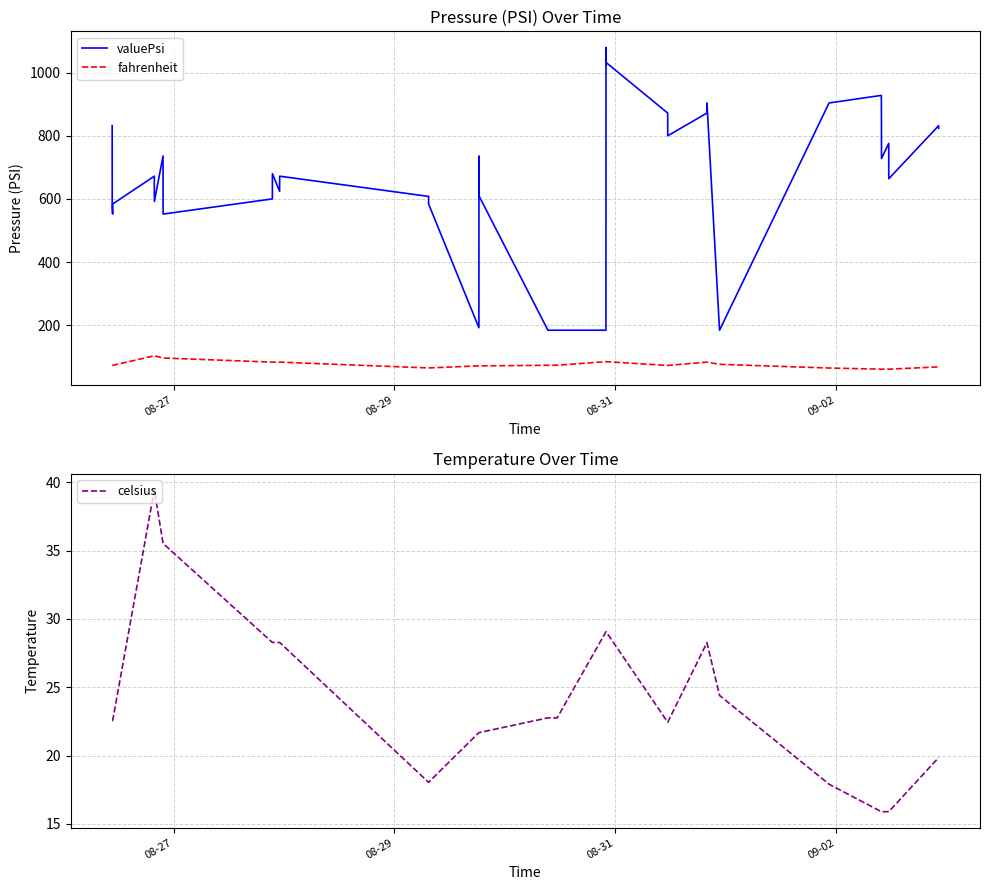

True or false: valuePsi and fahrenheit cross at least once.

False